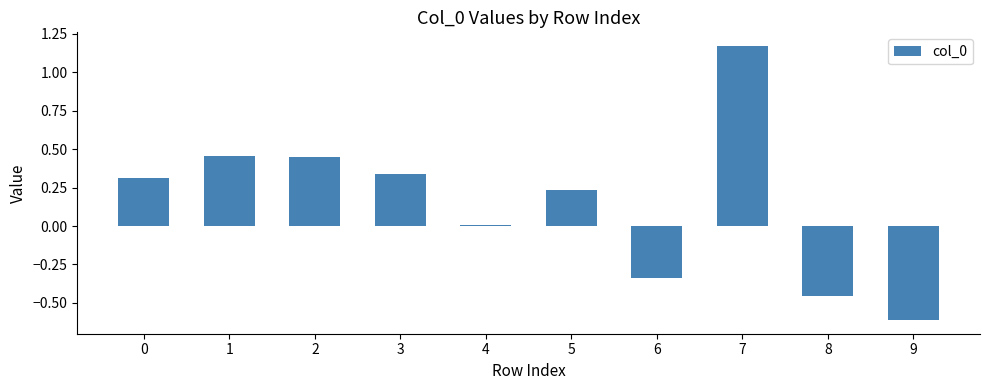

What is the change in value from 0 to 8?

-0.8